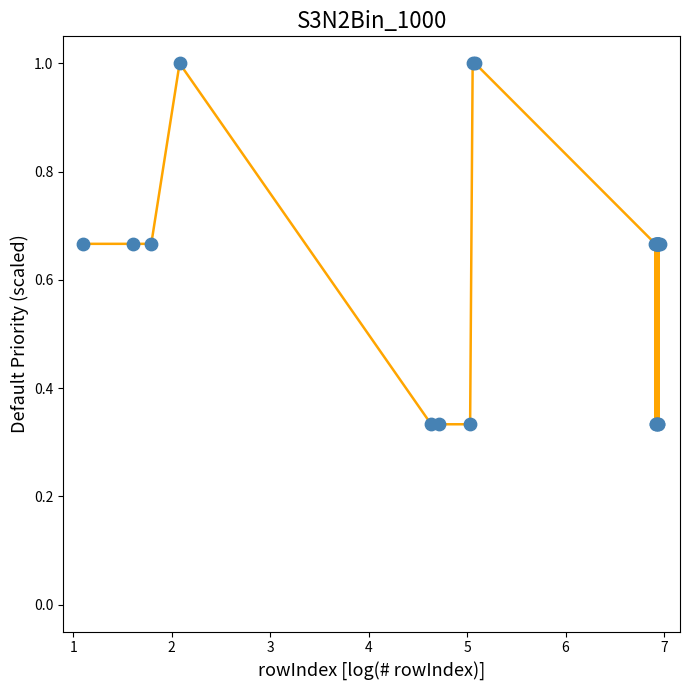

What is the greatest value displayed?

1.0